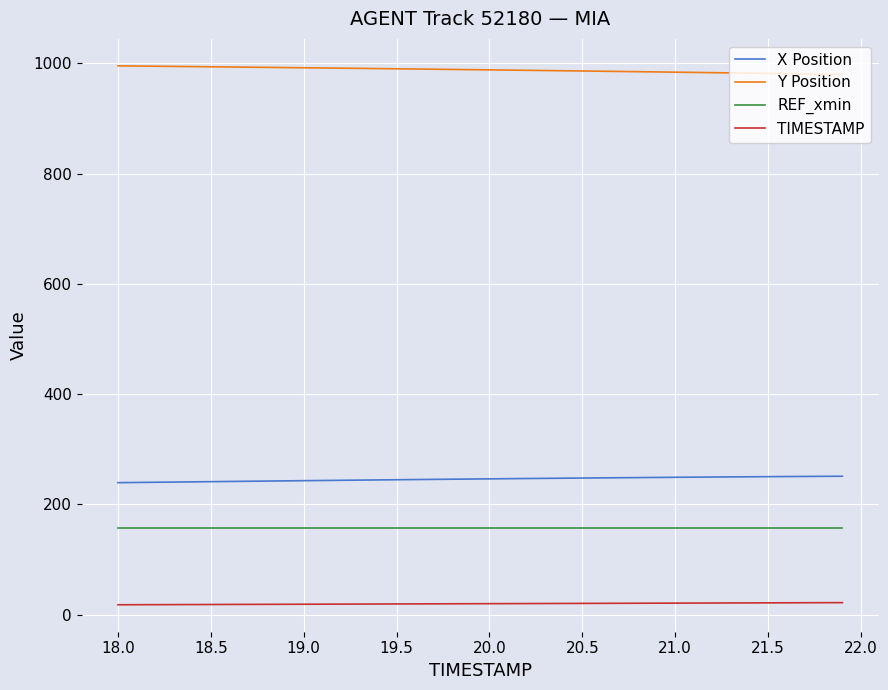

Does the chart display data point markers on the line(s)?

No